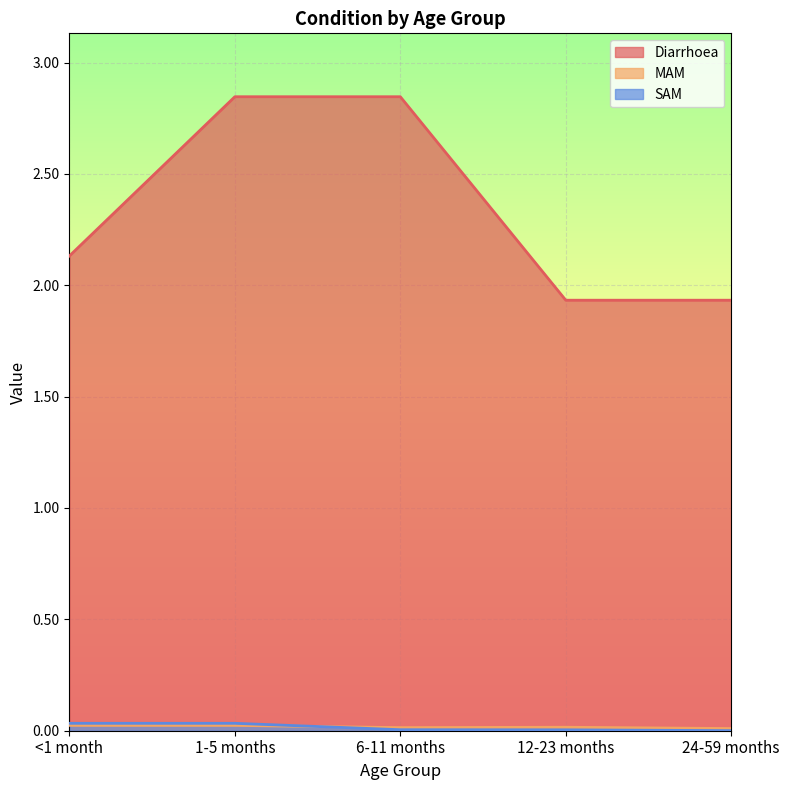

True or false: SAM and MAM cross at least once.

True